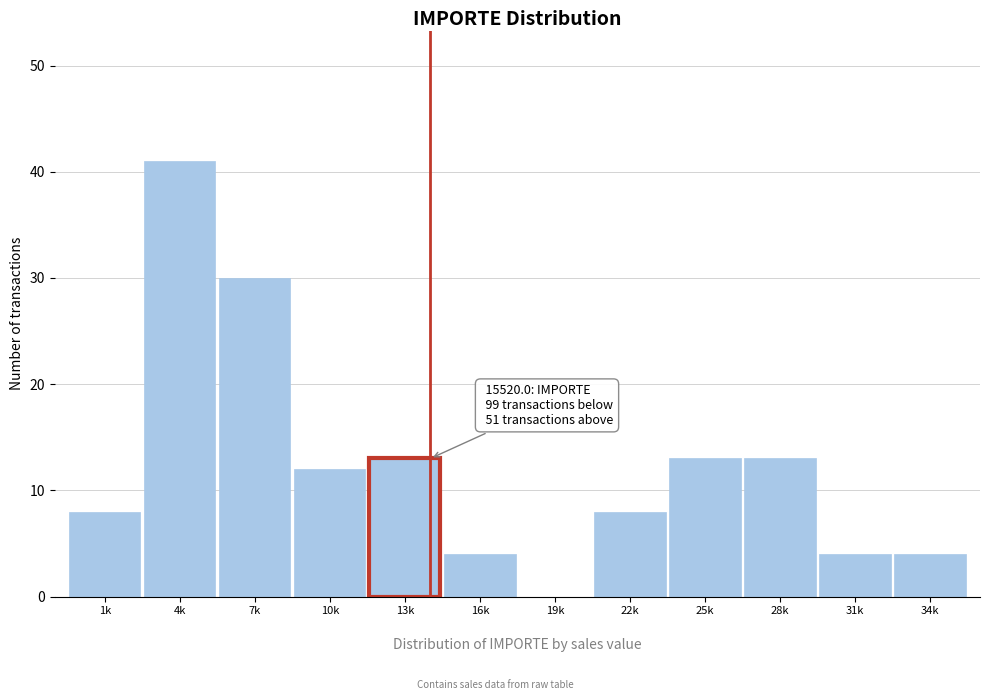

Reading right to left, list all the values displayed in this chart.

34k=4	31k=4	28k=13	25k=13	22k=8	19k=0	16k=4	13k=13	10k=12	7k=30	4k=41	1k=8